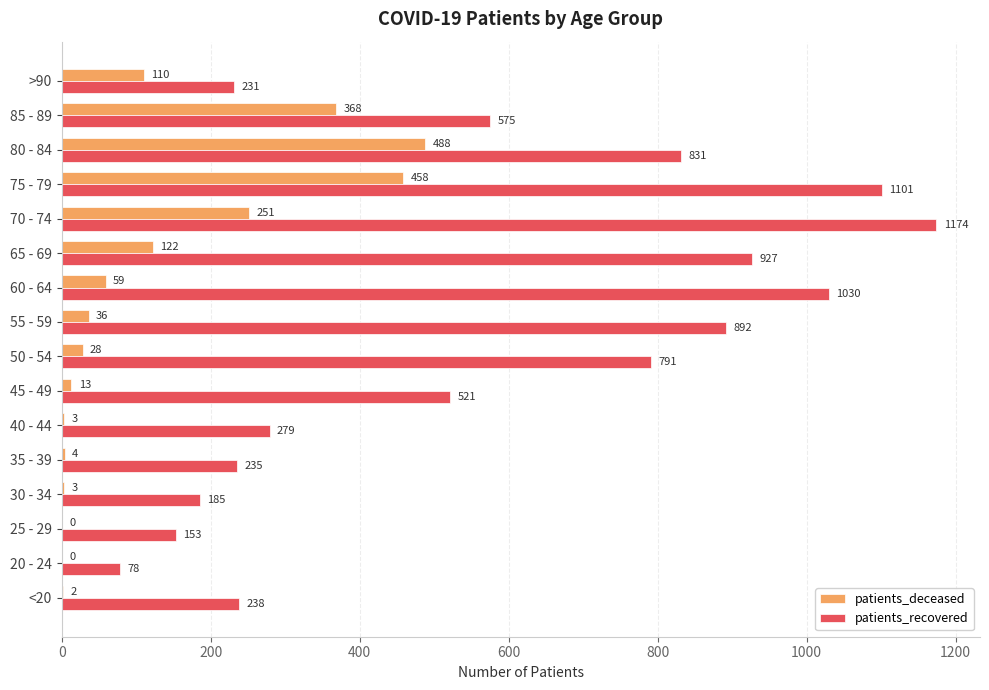

Which category has the highest value in the patients_deceased series?

80 - 84